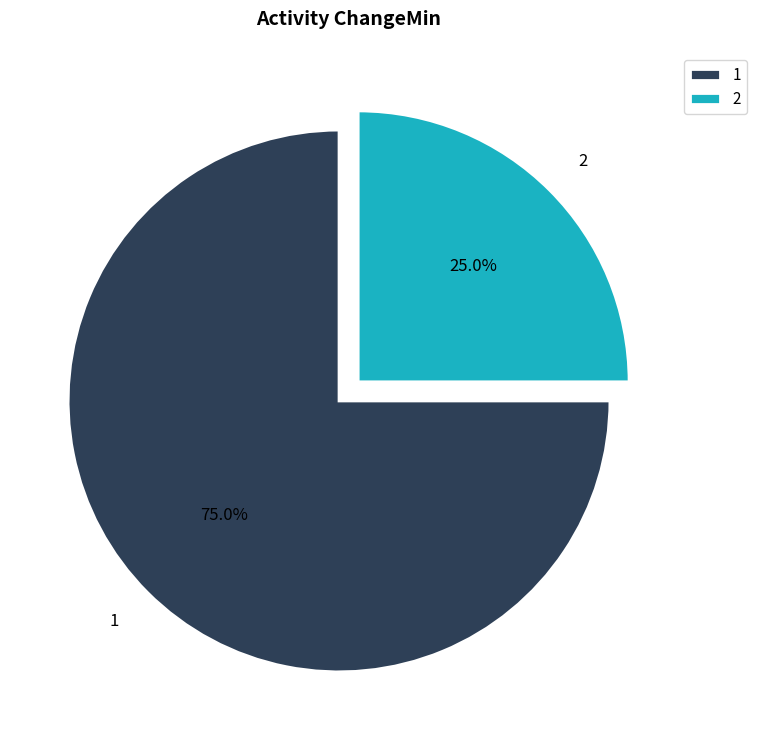

Is it true that 2 is 34% of the pie?

False